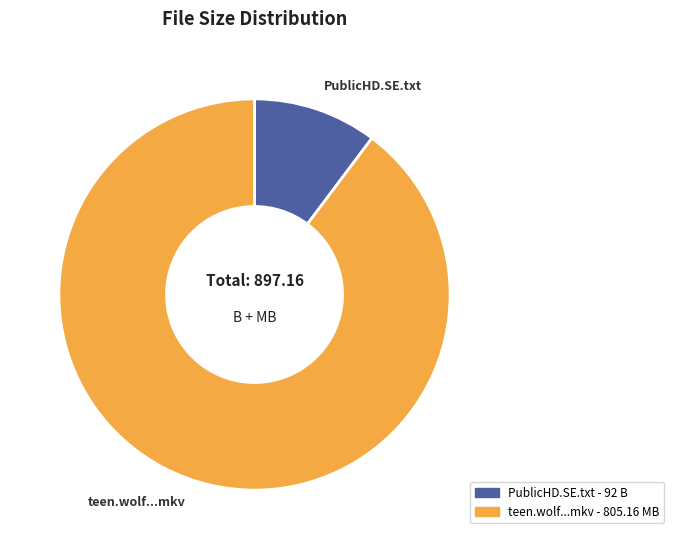

Is there any slice that represents more than half of the pie?

Yes